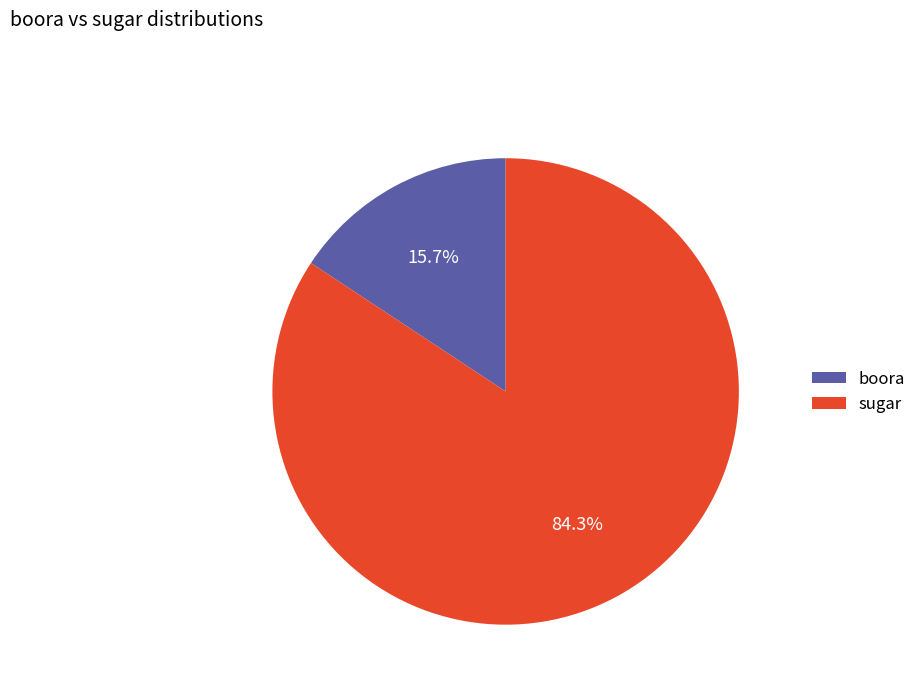

Which category has the smallest portion of the pie?

boora